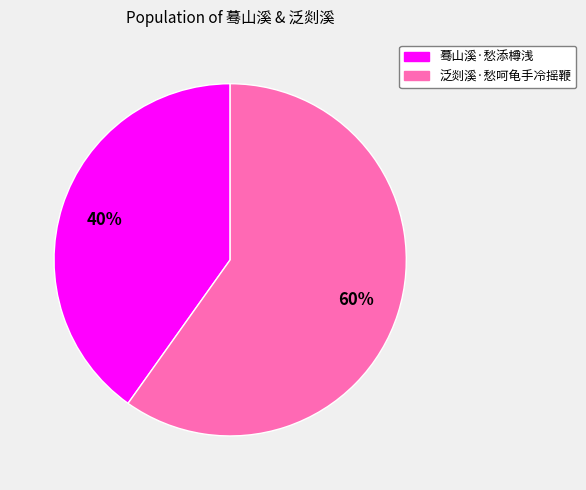

True or false: 泛剡溪·愁呵龟手冷摇鞭 accounts for 60% of the total.

True